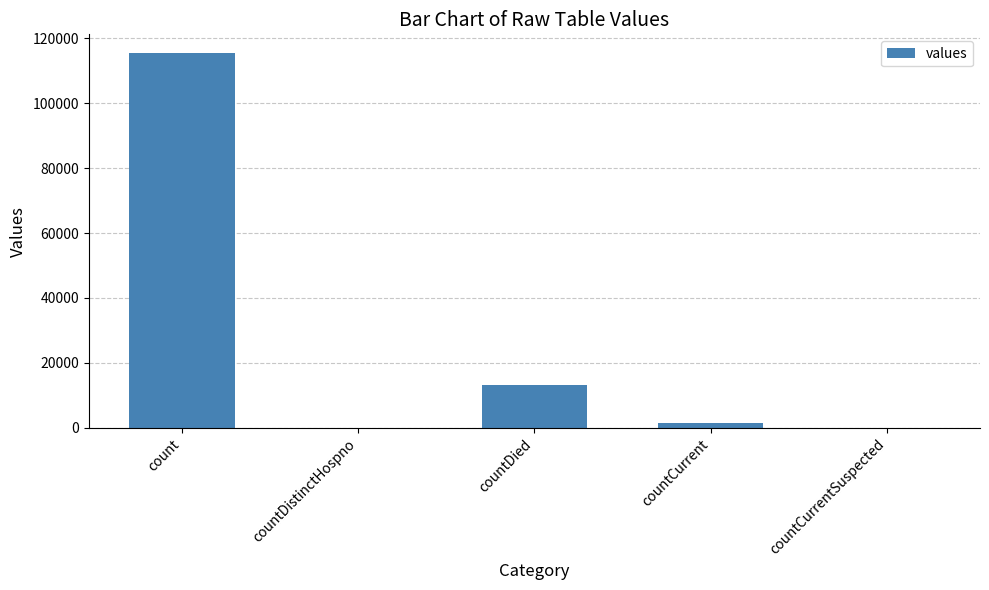

Approximately how many times larger is the value at countDied compared to count?

0.1